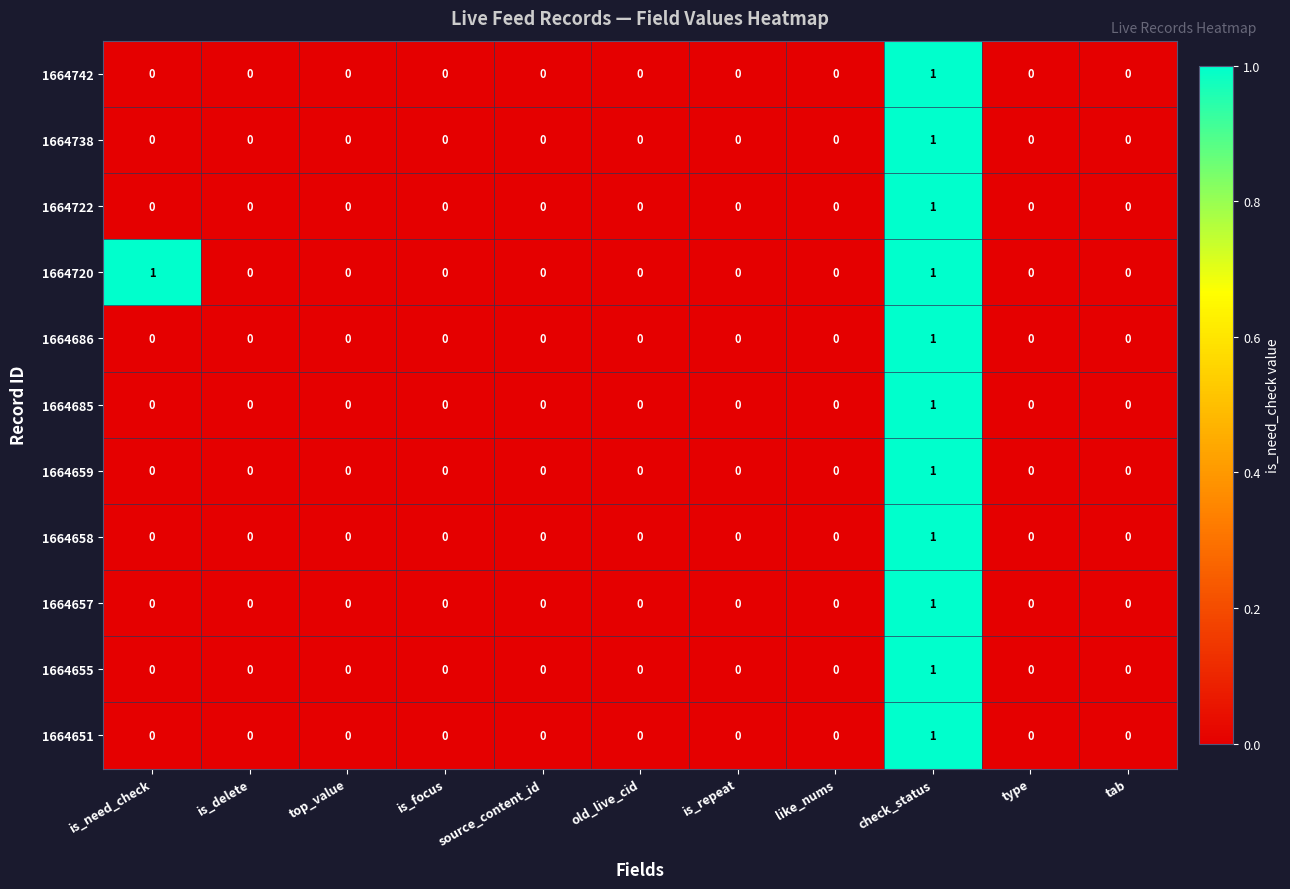

What is the maximum value shown in the chart?

1